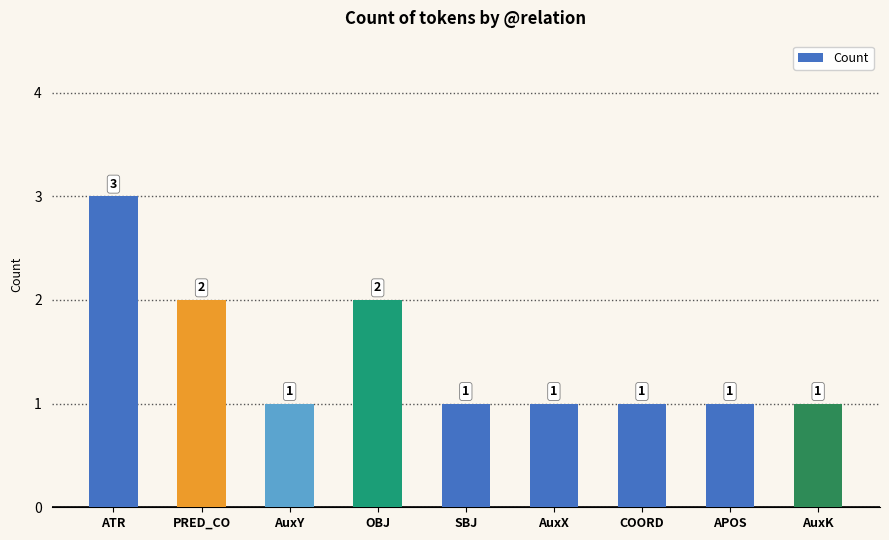

Are the bars grouped side by side (vs. stacked)?

No